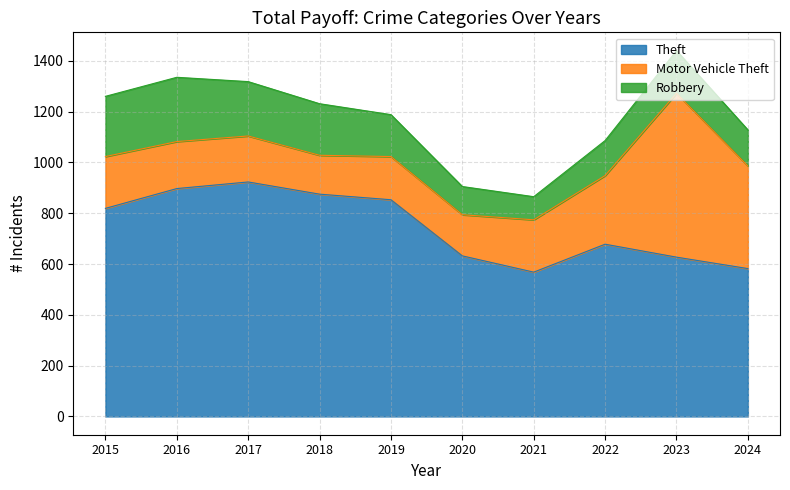

Which category has the lowest value in the Motor Vehicle Theft series?

2018